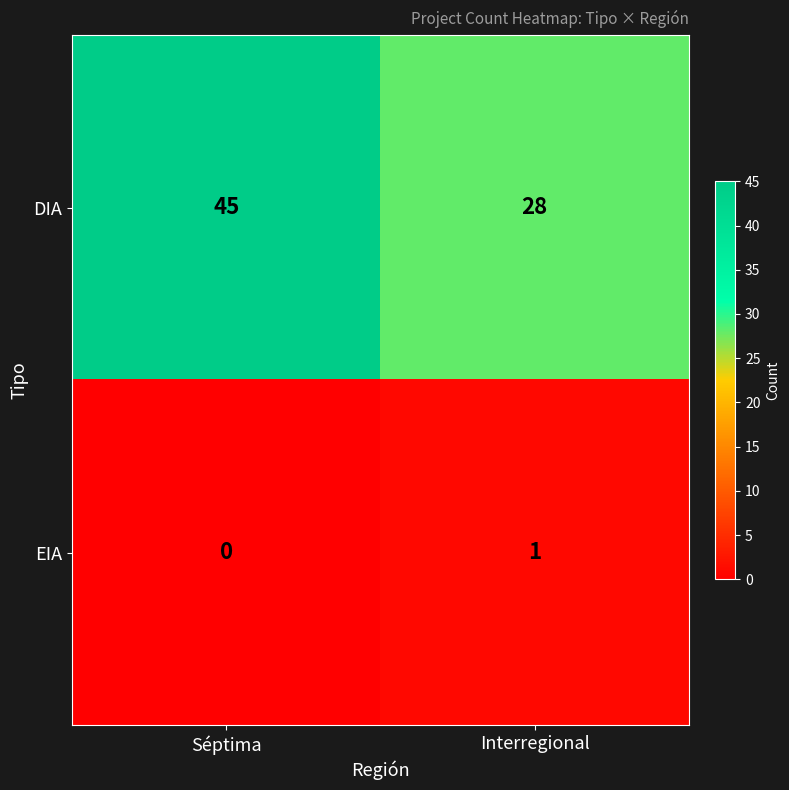

How many values in the DIA series are below 45?

1